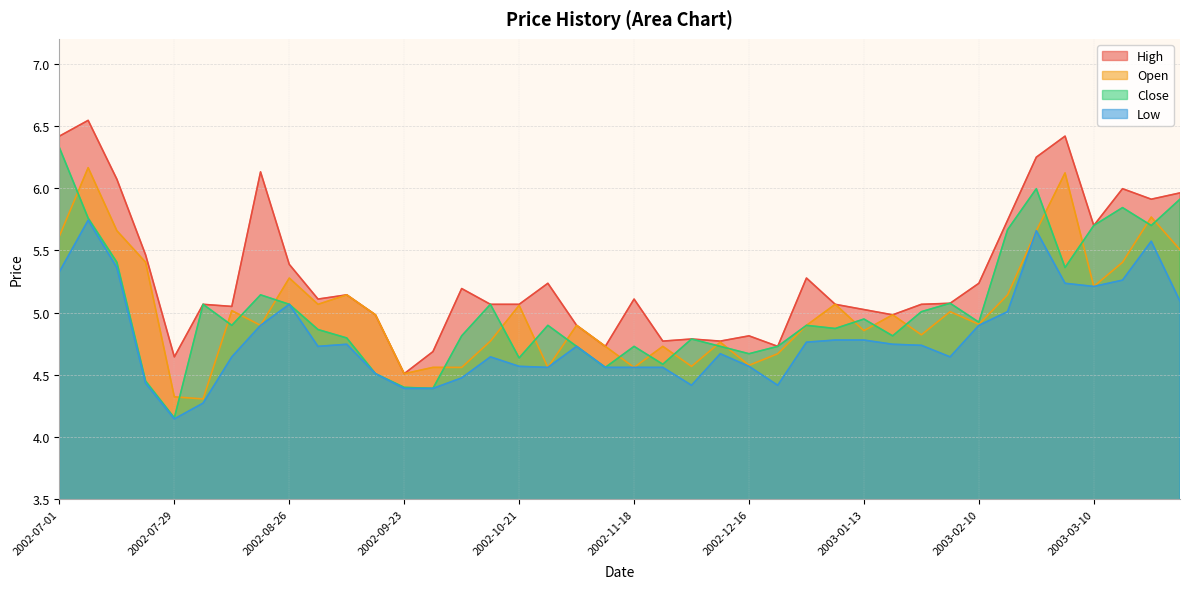

What is the difference between the highest and lowest values at 2002-11-25?

0.2